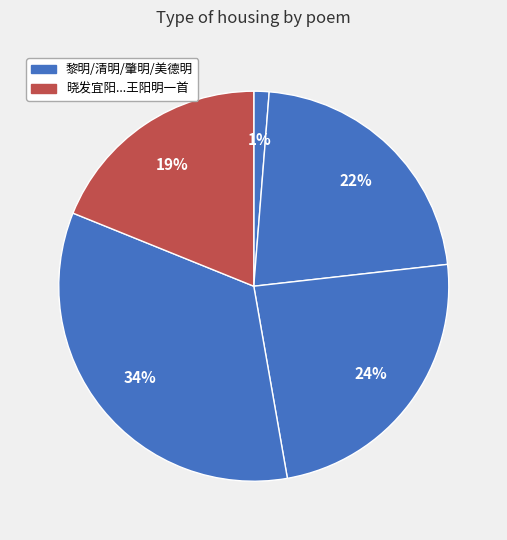

How many slices are in this pie chart?

5